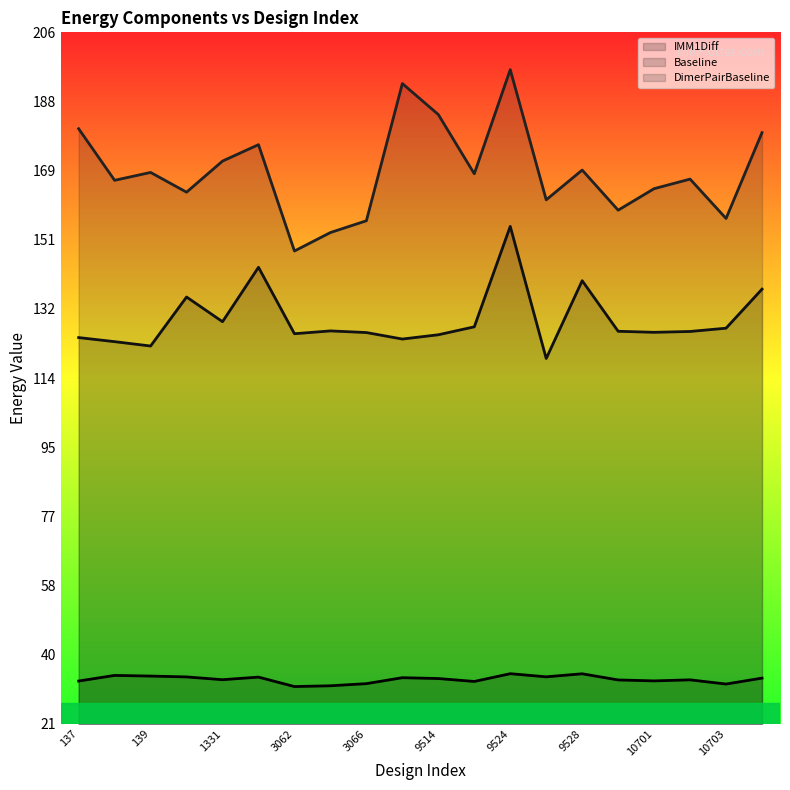

Count the number of data series in this chart.

3